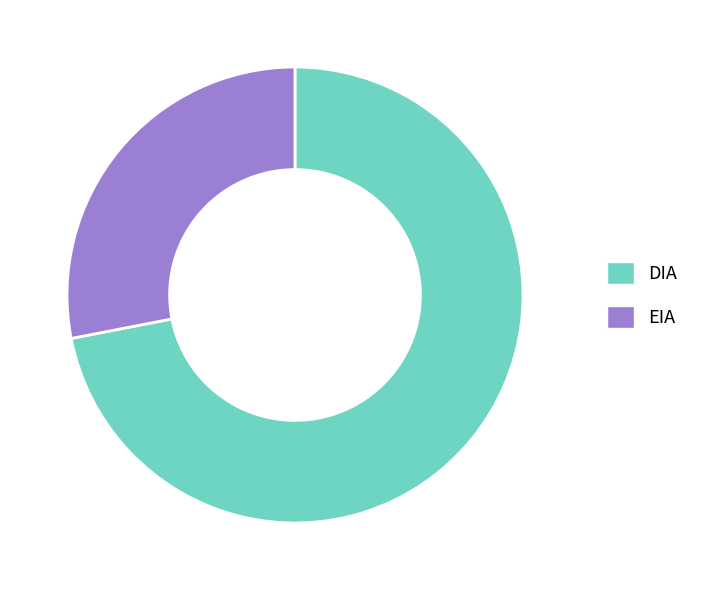

Which slice is the smallest?

EIA